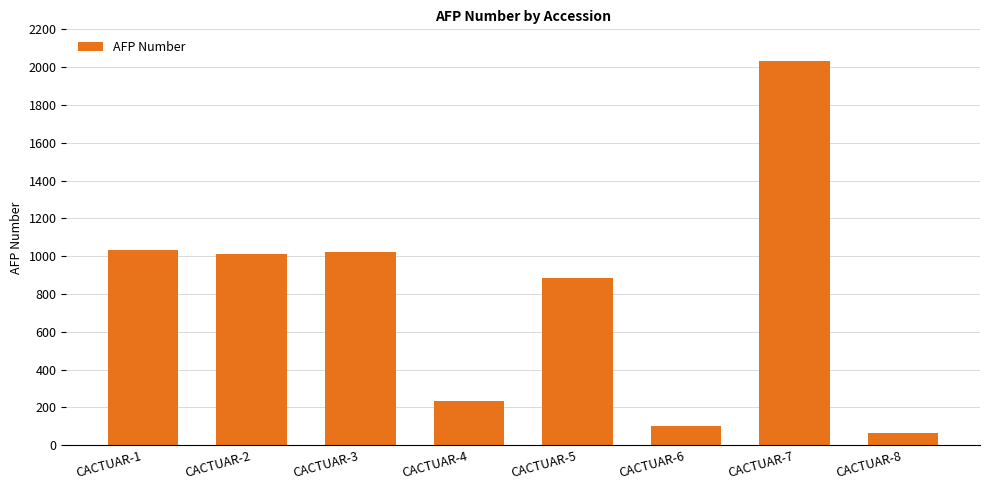

What is the difference between the values at CACTUAR-2 and CACTUAR-6?

910